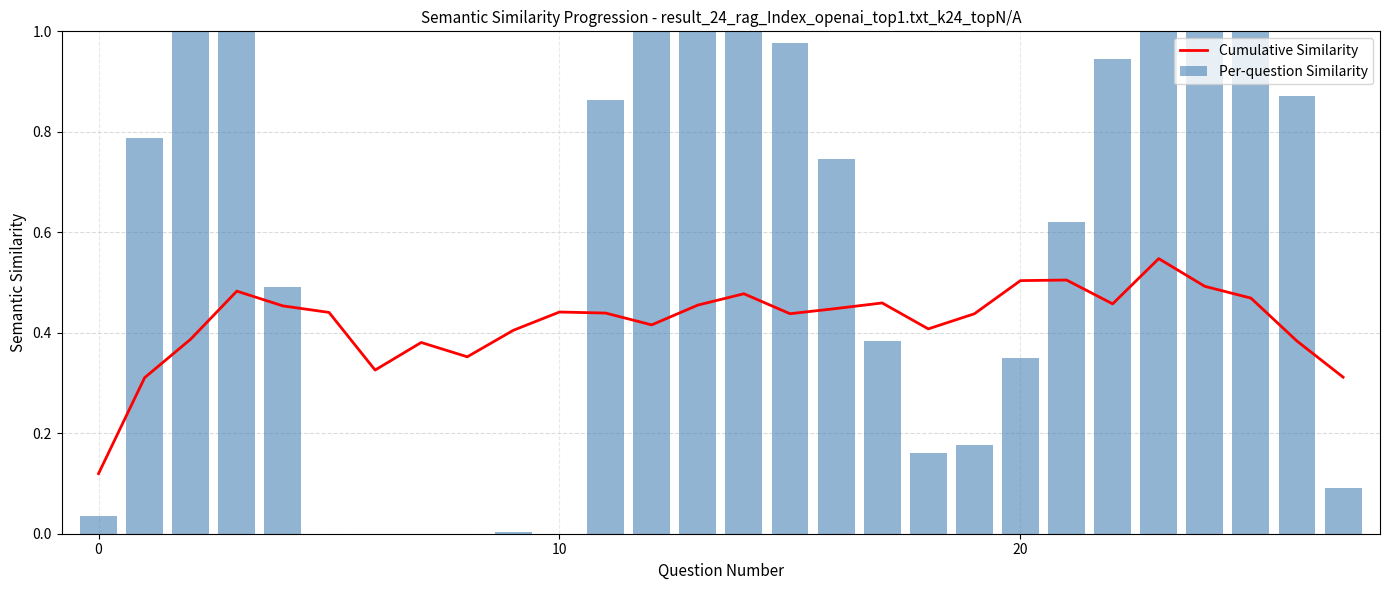

How many positive values does the Per-question Similarity series have?

23